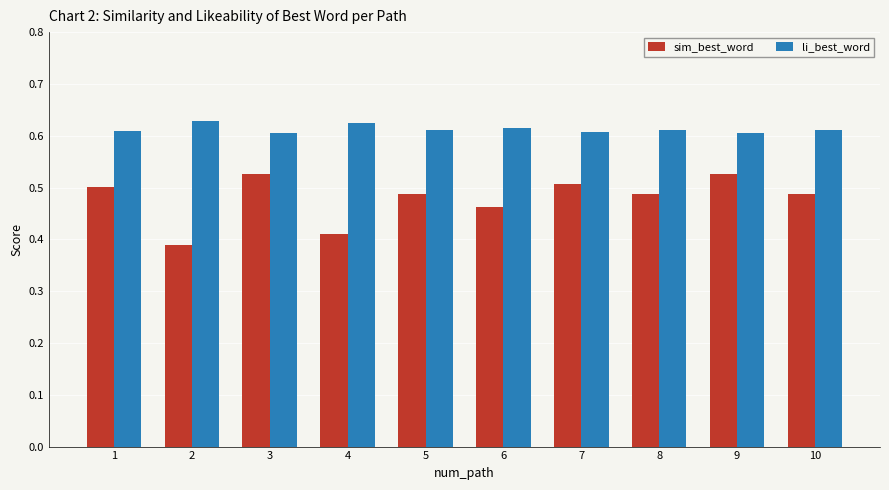

Is the value of li_best_word at 2 greater than the value of sim_best_word at 7?

Yes